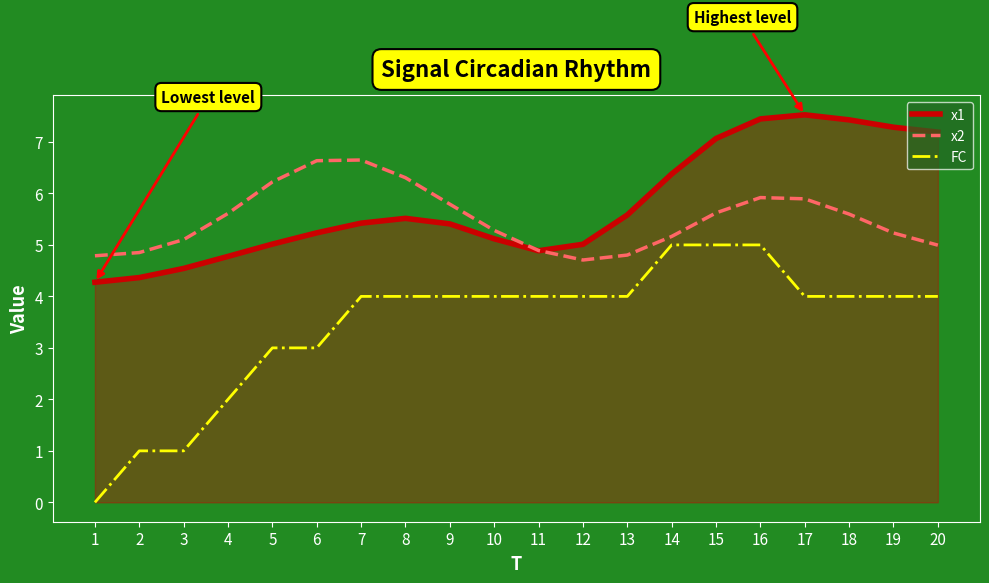

What is the approximate value of FC at 3?

1.0